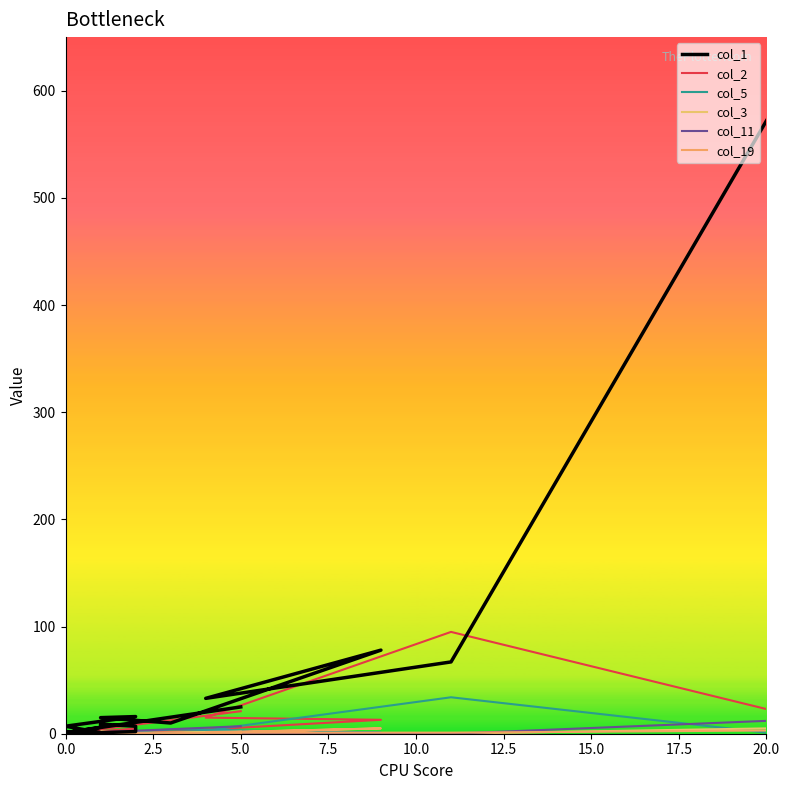

Reading right to left, transcribe all the data shown in this chart.

col_1: 25	1	1	0	3	3	1	6	9	7	2	1	7	16	15	10	78	33	67	572
col_2: 21	0	1	0	2	2	1	4	2	5	3	0	2	3	1	2	13	15	95	23
col_5: 1	0	0	0	0	1	2	0	0	1	1	0	1	0	0	4	1	3	34	1
col_3: 2	0	0	0	0	0	0	0	1	0	0	1	0	0	2	0	0	0	0	5
col_11: 7	0	0	0	0	0	0	0	0	0	0	1	0	0	0	0	0	0	0	12
col_19: 0	0	0	0	0	0	0	0	0	0	0	0	0	0	0	0	5	1	1	3